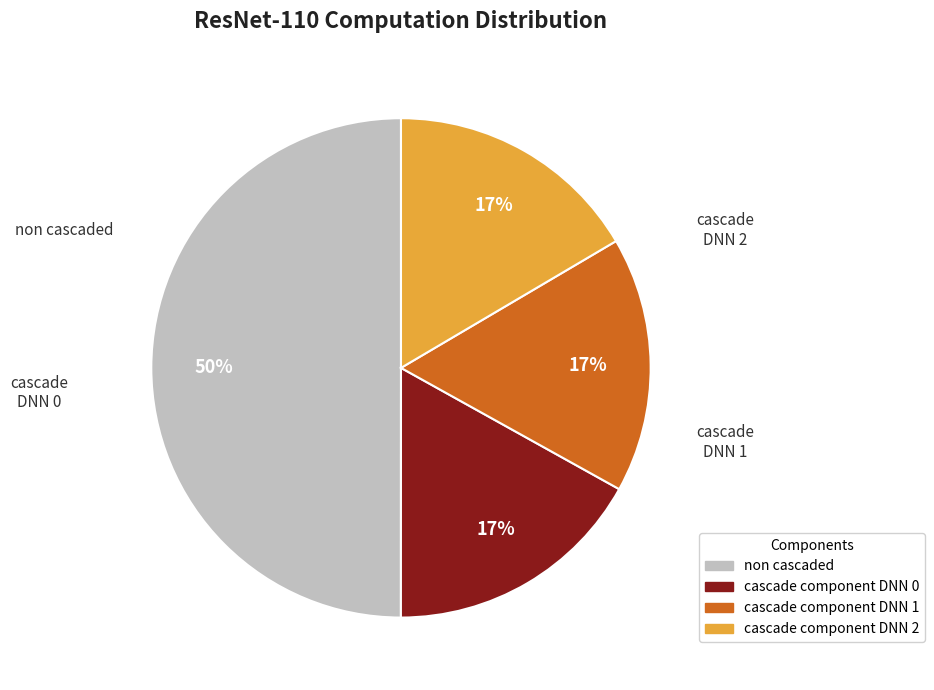

Count the number of slices in the pie.

4